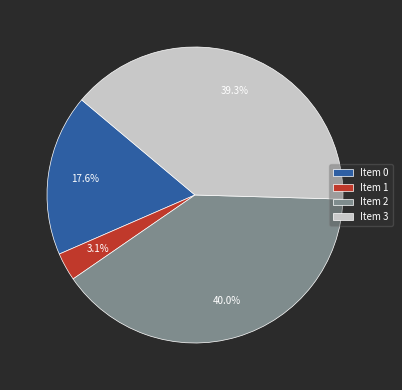

What percentage is NOT represented by Item 3?

60.7%